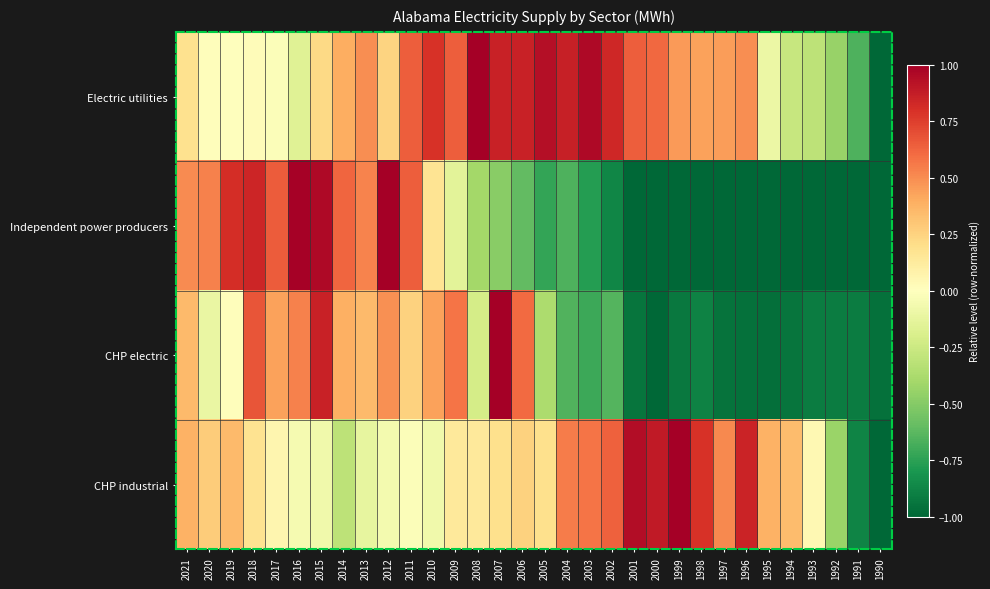

Reading left to right, list all the values displayed in this chart.

Electric utilities: 2021=0.2	2020=0.0	2019=0.0	2018=0.0	2017=-0.0	2016=-0.2	2015=0.2	2014=0.4	2013=0.5	2012=0.2	2011=0.6	2010=0.8	2009=0.6	2008=1.0	2007=0.9	2006=0.9	2005=0.9	2004=0.9	2003=1.0	2002=0.8	2001=0.6	2000=0.6	1999=0.5	1998=0.4	1997=0.4	1996=0.5	1995=-0.1	1994=-0.3	1993=-0.3	1992=-0.4	1991=-0.7	1990=-1.0
Independent power producers: 2021=0.5	2020=0.5	2019=0.8	2018=0.8	2017=0.7	2016=1.0	2015=1.0	2014=0.6	2013=0.5	2012=1.0	2011=0.6	2010=0.2	2009=-0.1	2008=-0.4	2007=-0.5	2006=-0.6	2005=-0.7	2004=-0.7	2003=-0.8	2002=-0.9	2001=-1.0	2000=-1.0	1999=-1.0	1998=-1.0	1997=-1.0	1996=-1.0	1995=-1.0	1994=-1.0	1993=-1.0	1992=-1.0	1991=-1.0	1990=-1.0
CHP electric: 2021=0.4	2020=-0.1	2019=0.0	2018=0.7	2017=0.4	2016=0.5	2015=0.9	2014=0.4	2013=0.3	2012=0.5	2011=0.3	2010=0.4	2009=0.6	2008=-0.2	2007=1.0	2006=0.6	2005=-0.4	2004=-0.7	2003=-0.7	2002=-0.6	2001=-0.9	2000=-1.0	1999=-0.9	1998=-0.9	1997=-0.9	1996=-1.0	1995=-1.0	1994=-0.9	1993=-0.9	1992=-0.9	1991=-0.9	1990=-1.0
CHP industrial: 2021=0.4	2020=0.3	2019=0.3	2018=0.2	2017=0.1	2016=-0.1	2015=-0.1	2014=-0.3	2013=-0.1	2012=-0.1	2011=-0.0	2010=-0.1	2009=0.1	2008=0.1	2007=0.2	2006=0.3	2005=0.2	2004=0.6	2003=0.6	2002=0.6	2001=0.9	2000=0.9	1999=1.0	1998=0.8	1997=0.5	1996=0.8	1995=0.4	1994=0.3	1993=0.0	1992=-0.4	1991=-0.9	1990=-1.0